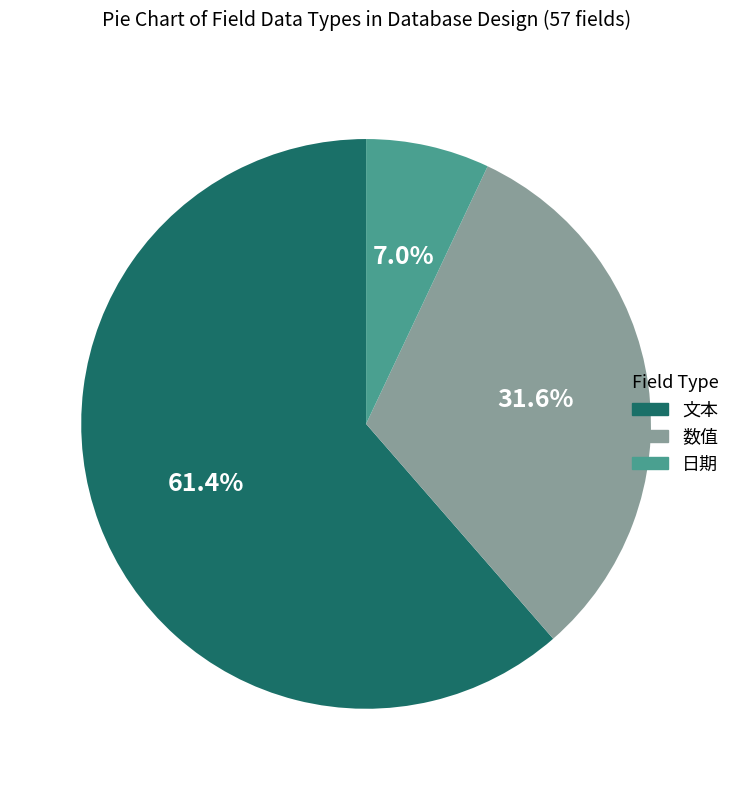

True or false: 文本 accounts for 75% of the total.

False